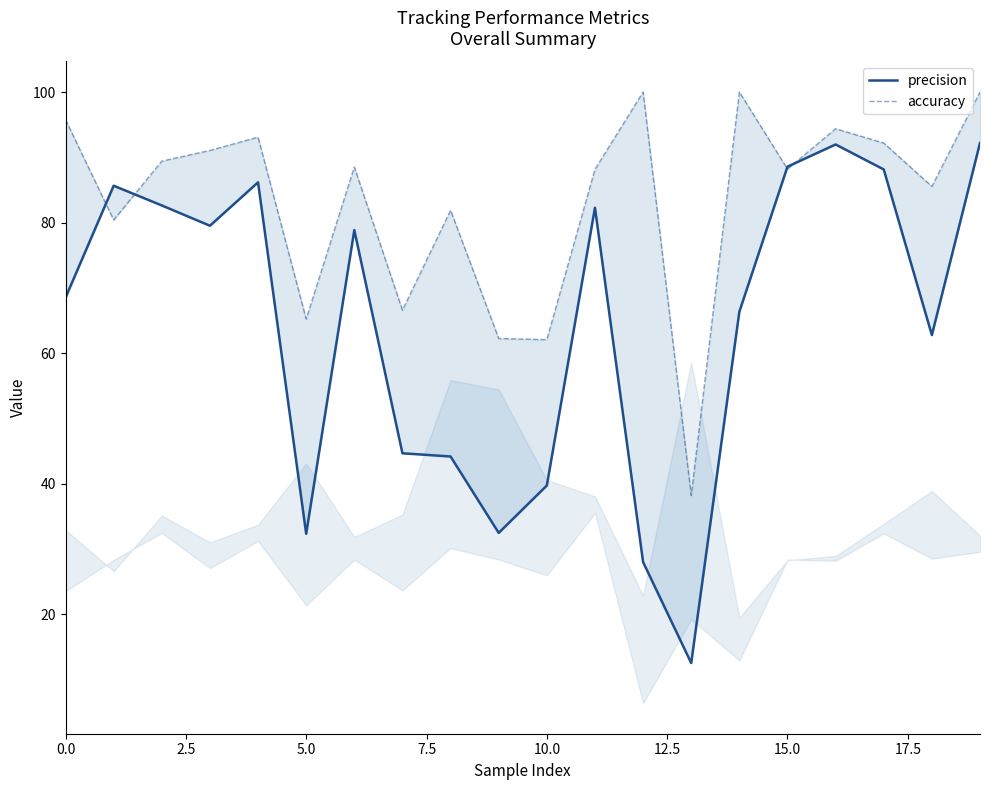

The value of precision at 12 is 16.0. True or false?

False